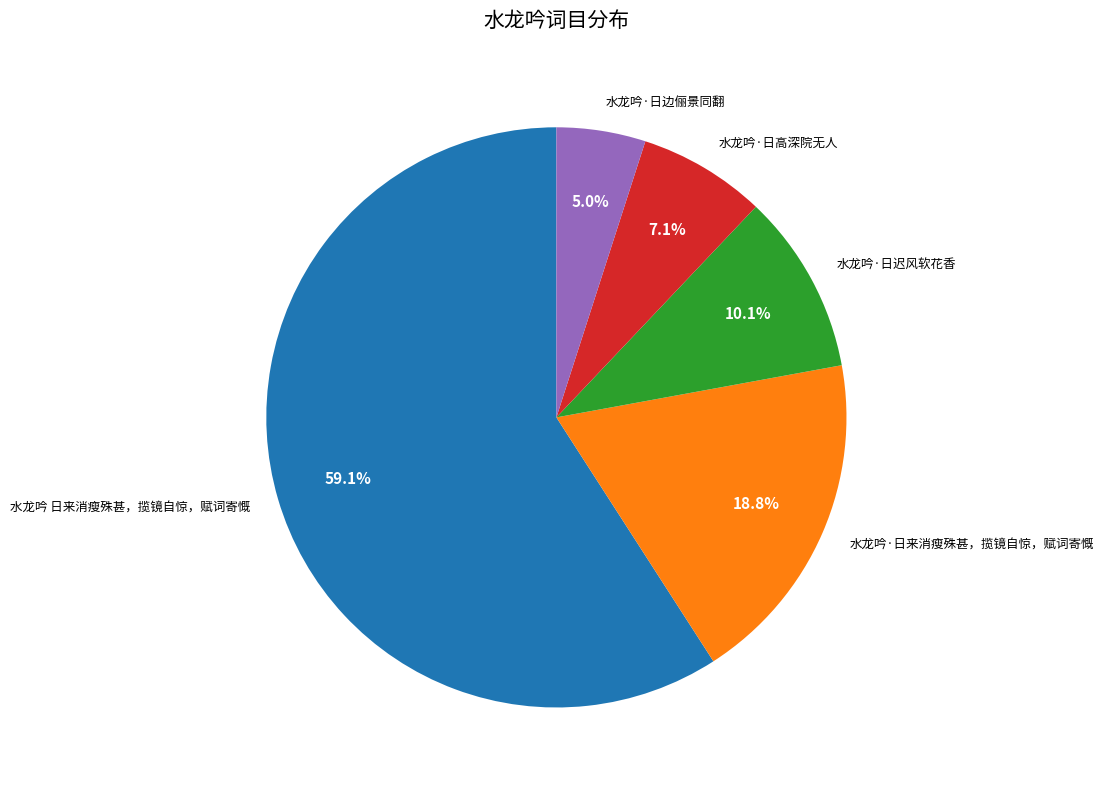

Is the sum of 水龙吟·日高深院无人 and 水龙吟·日来消瘦殊甚，揽镜自惊，赋词寄慨 greater than half?

No